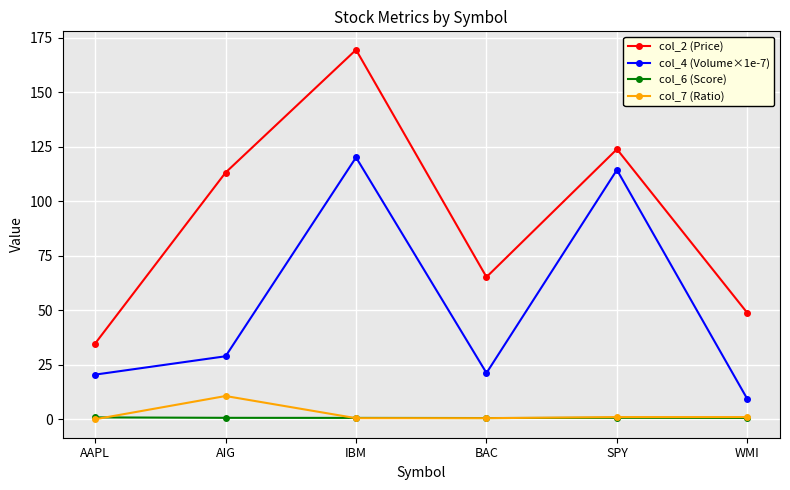

What is the label of the 6th point from the left?

WMI